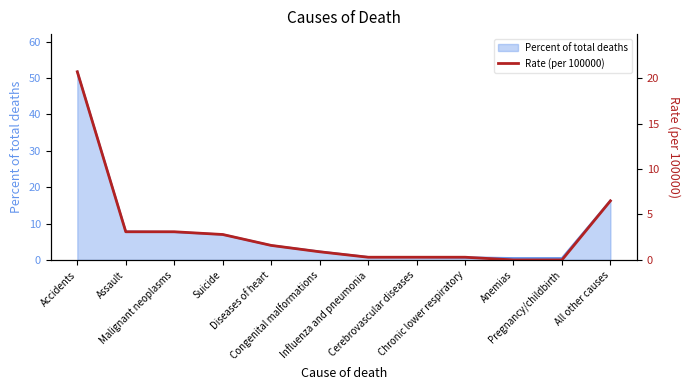

Reading left to right, what are all the values shown in this chart?

Accidents=20.7	Assault=3.1	Malignant neoplasms=3.1	Suicide=2.8	Diseases of heart=1.6	Congenital malformations=0.9	Influenza and pneumonia=0.3	Cerebrovascular diseases=0.3	Chronic lower respiratory=0.3	Anemias=0.0	Pregnancy/childbirth=0.0	All other causes=6.5